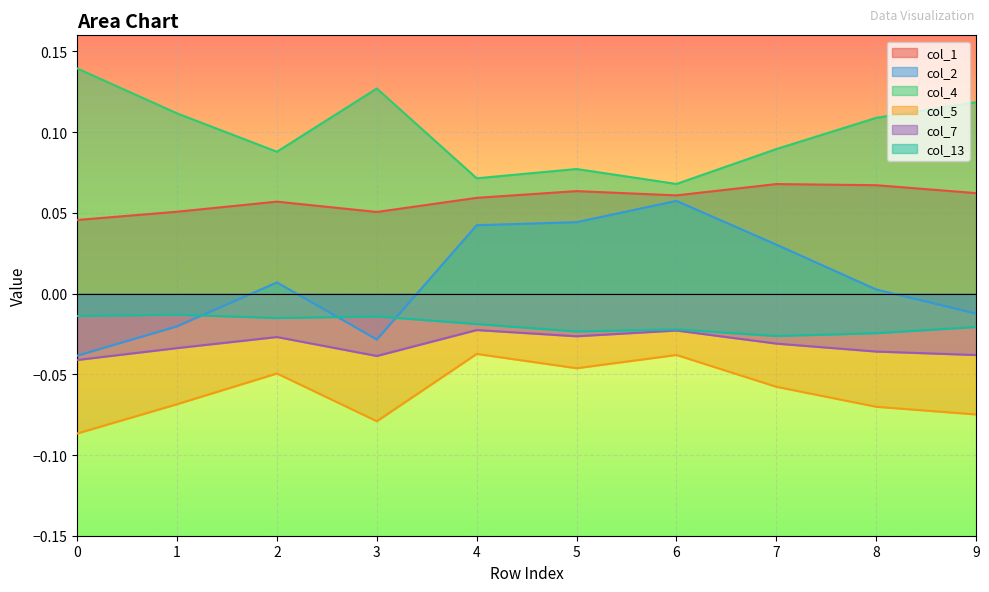

In col_13, how many points are lower than both neighbors (excluding endpoints)?

3